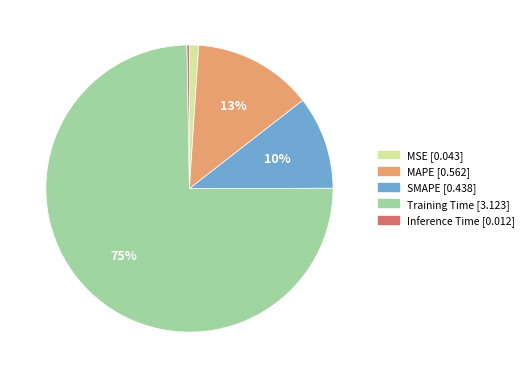

Count the number of slices in the pie.

5